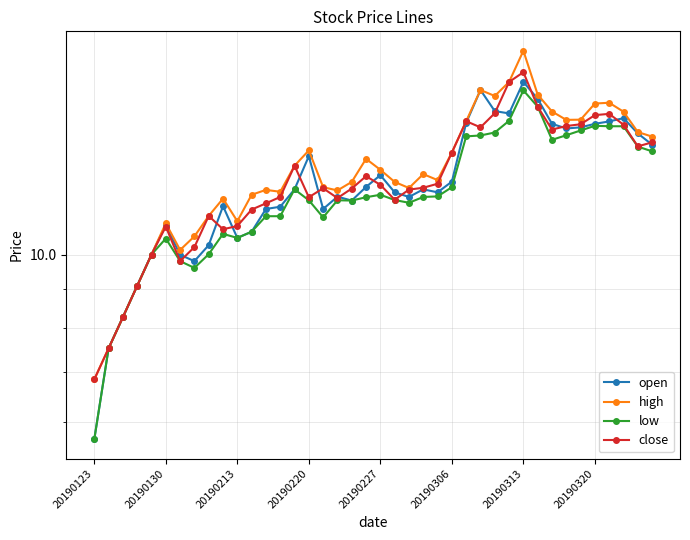

What is the label of the 7th point from the left?

20190313